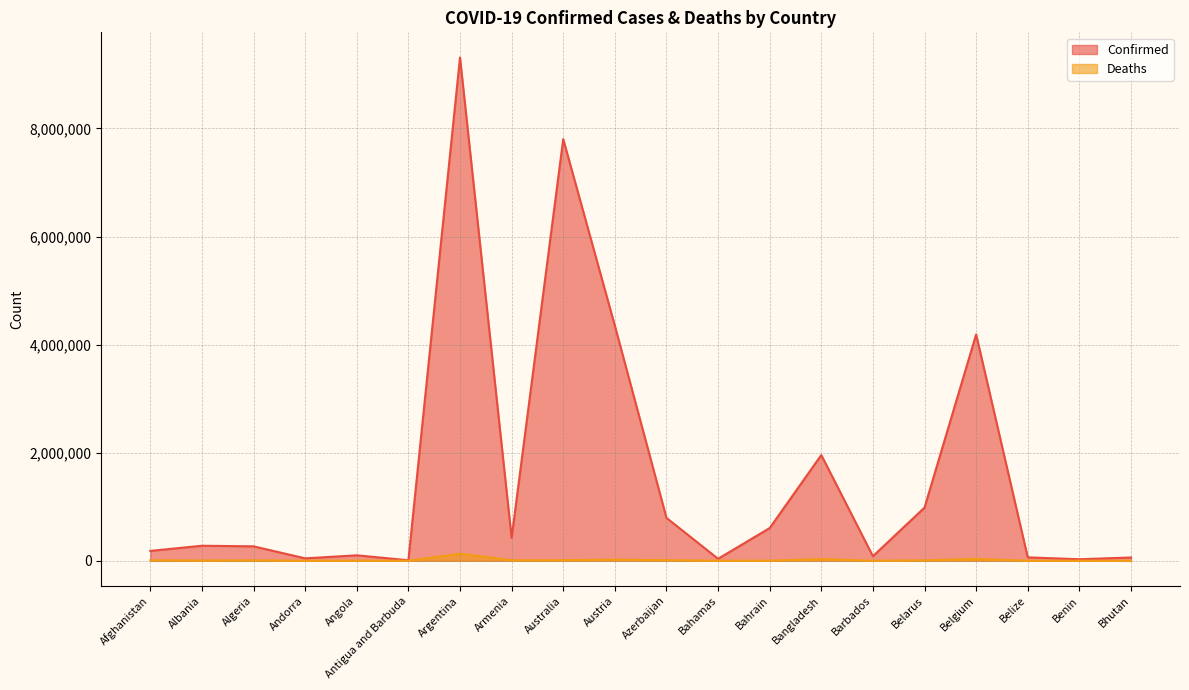

Reading left to right, transcribe all the data shown in this chart.

Confirmed: Afghanistan=181574	Albania=277141	Algeria=265971	Andorra=43449	Angola=99761	Antigua and Barbuda=8581	Argentina=9313453	Armenia=423044	Australia=7803122	Austria=4349916	Azerbaijan=792985	Bahamas=35603	Bahrain=603848	Bangladesh=1955731	Barbados=82826	Belarus=982867	Belgium=4187940	Belize=61918	Benin=27122	Bhutan=59644
Deaths: Afghanistan=7713	Albania=3497	Algeria=6875	Andorra=153	Angola=1900	Antigua and Barbuda=140	Argentina=128994	Armenia=8629	Australia=9374	Austria=19984	Azerbaijan=9716	Bahamas=815	Bahrain=1491	Bangladesh=29131	Barbados=471	Belarus=6978	Belgium=31856	Belize=678	Benin=163	Bhutan=21